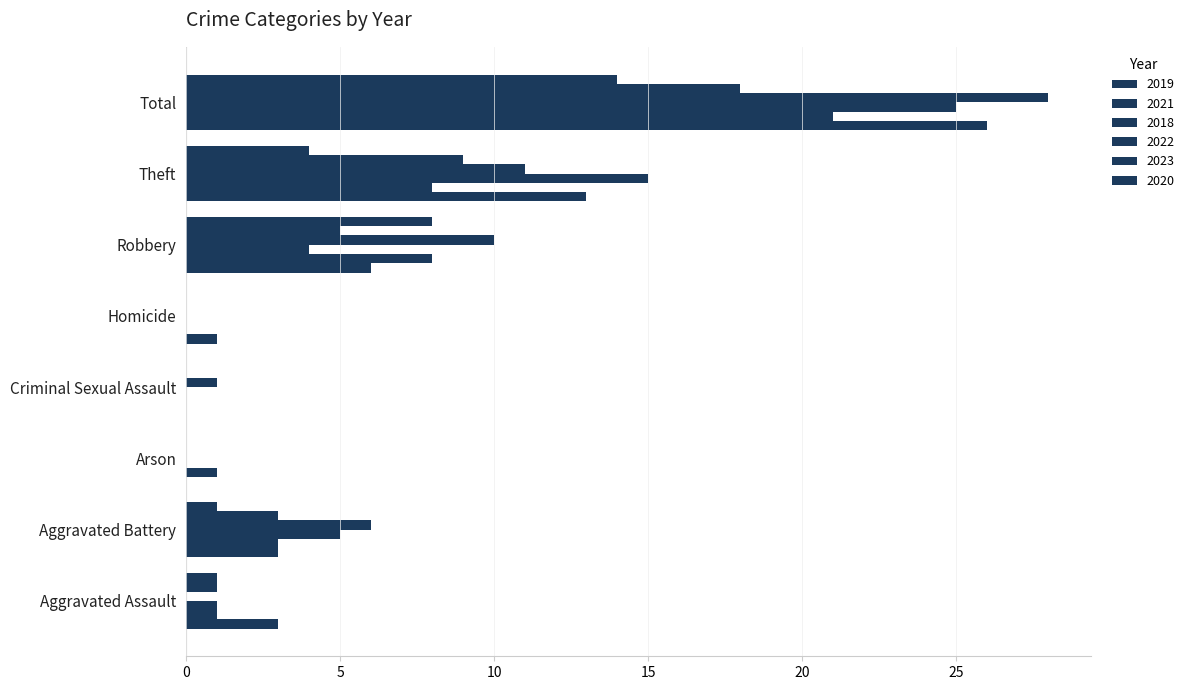

How many categories are shown in the chart?

8